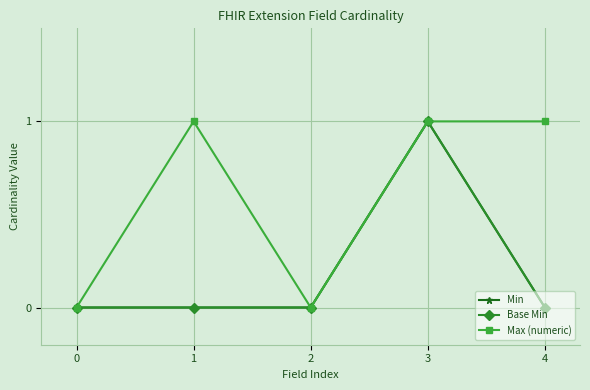

Is this an area chart (filled region under the line)?

No